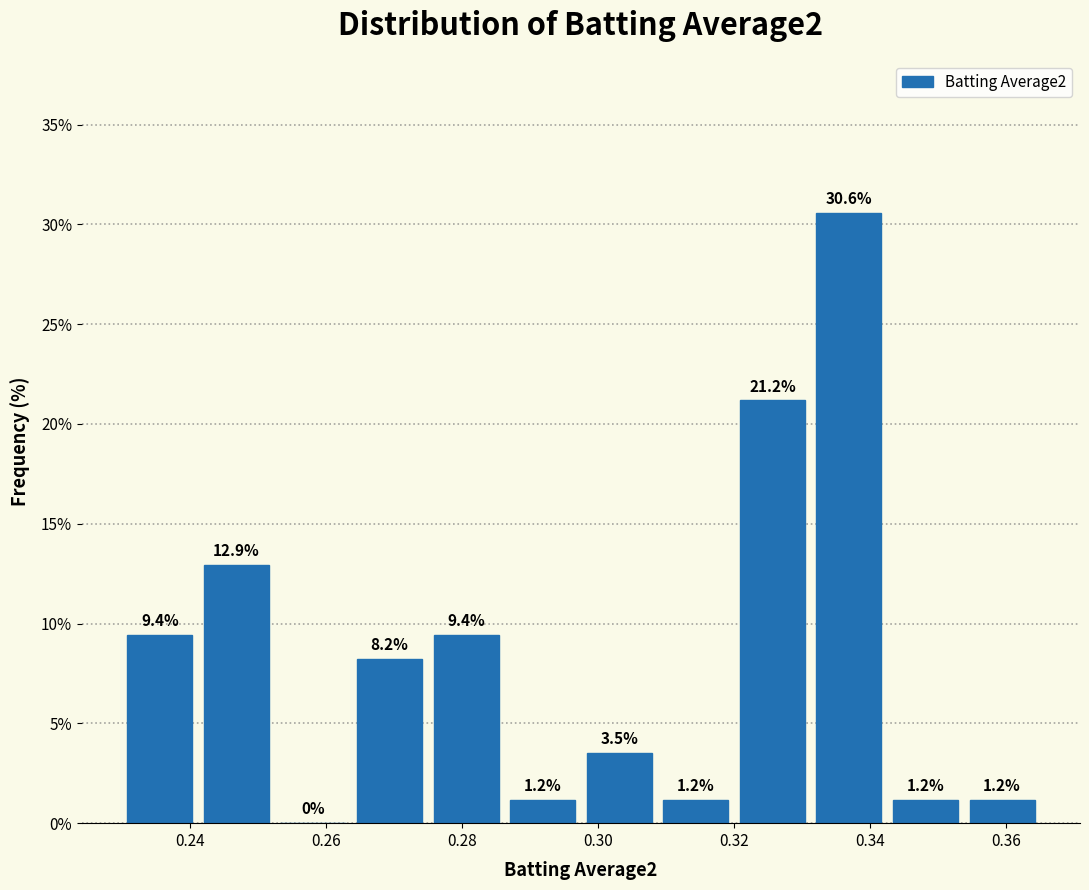

Which range on the x-axis has the tallest bar?

0.332 to 0.342